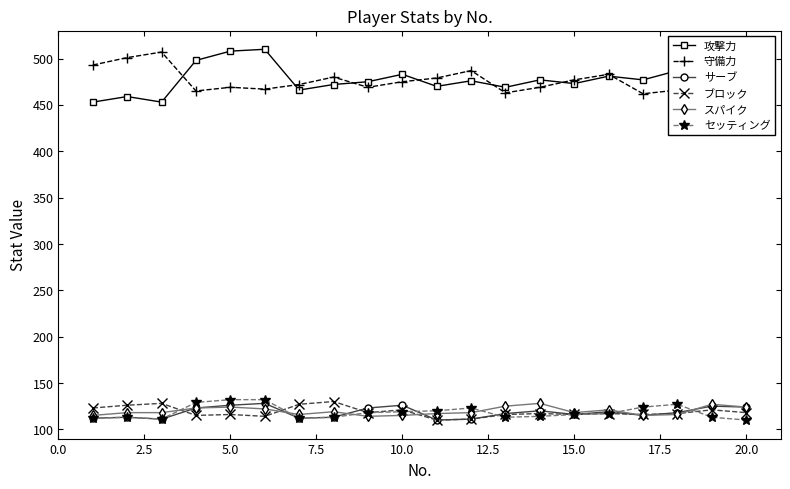

In ブロック, how many points are lower than both neighbors (excluding endpoints)?

6